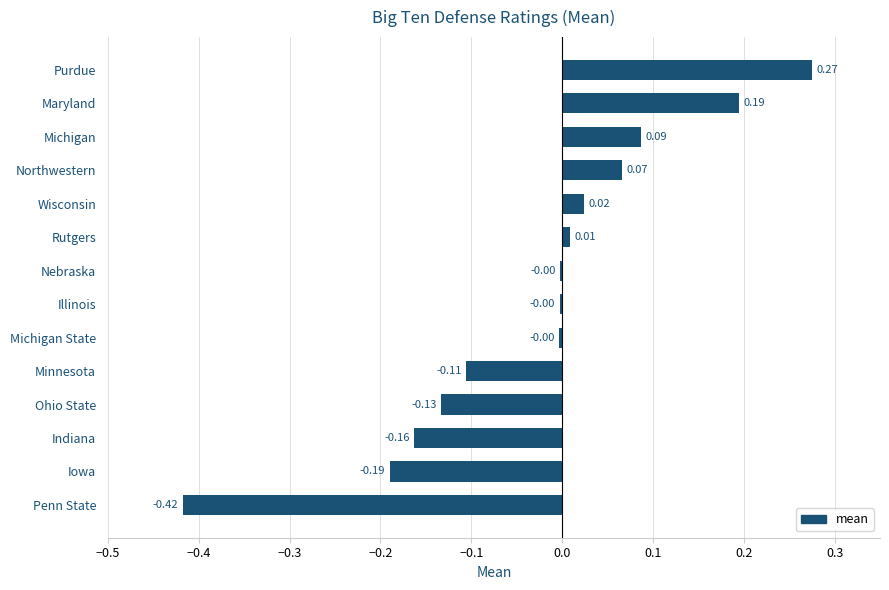

What is the sum of the values at Maryland and Purdue?

0.5